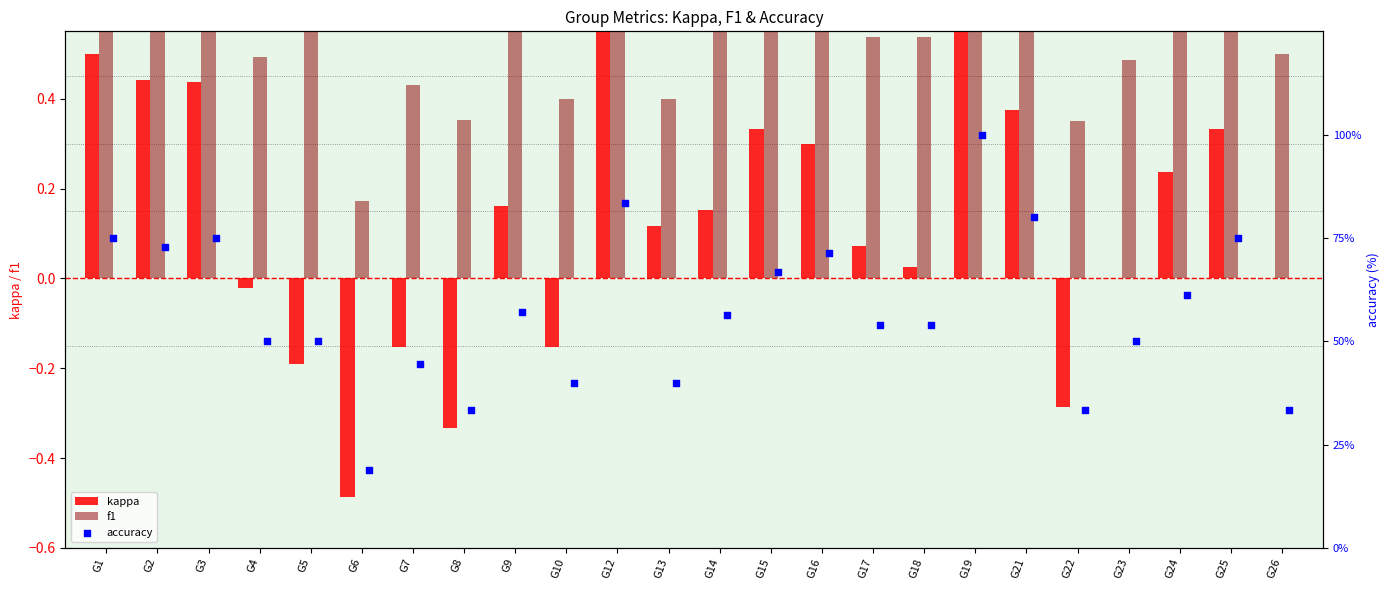

Which series has the widest spread of Y values?

accuracy